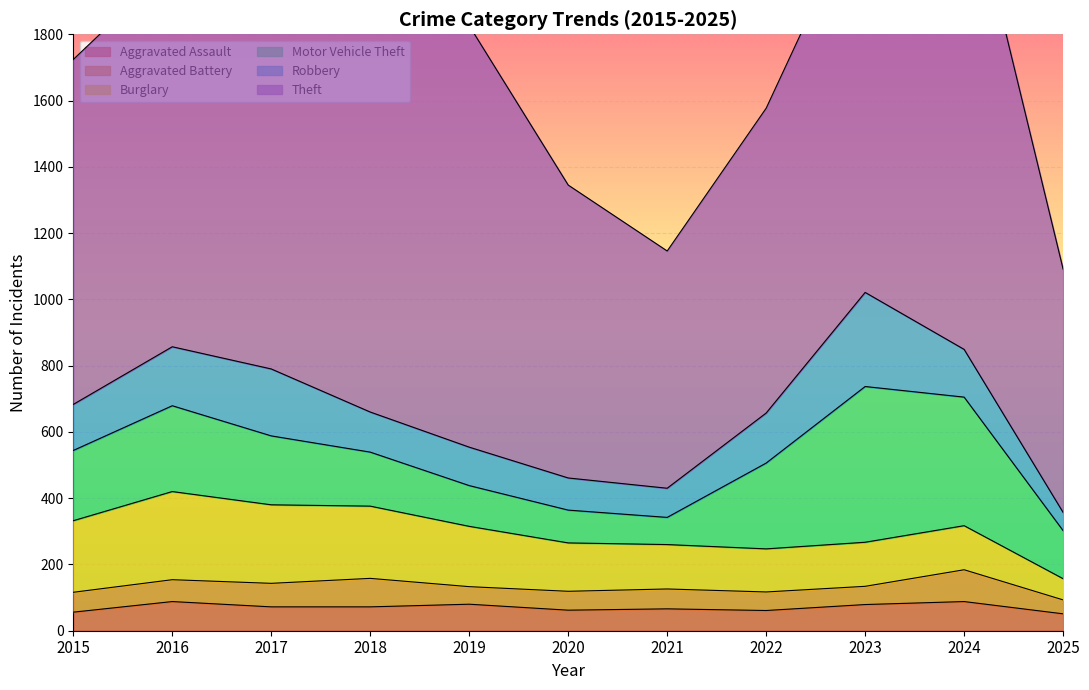

What are all the series names shown in the legend?

Aggravated Assault, Aggravated Battery, Burglary, Motor Vehicle Theft, Robbery, Theft